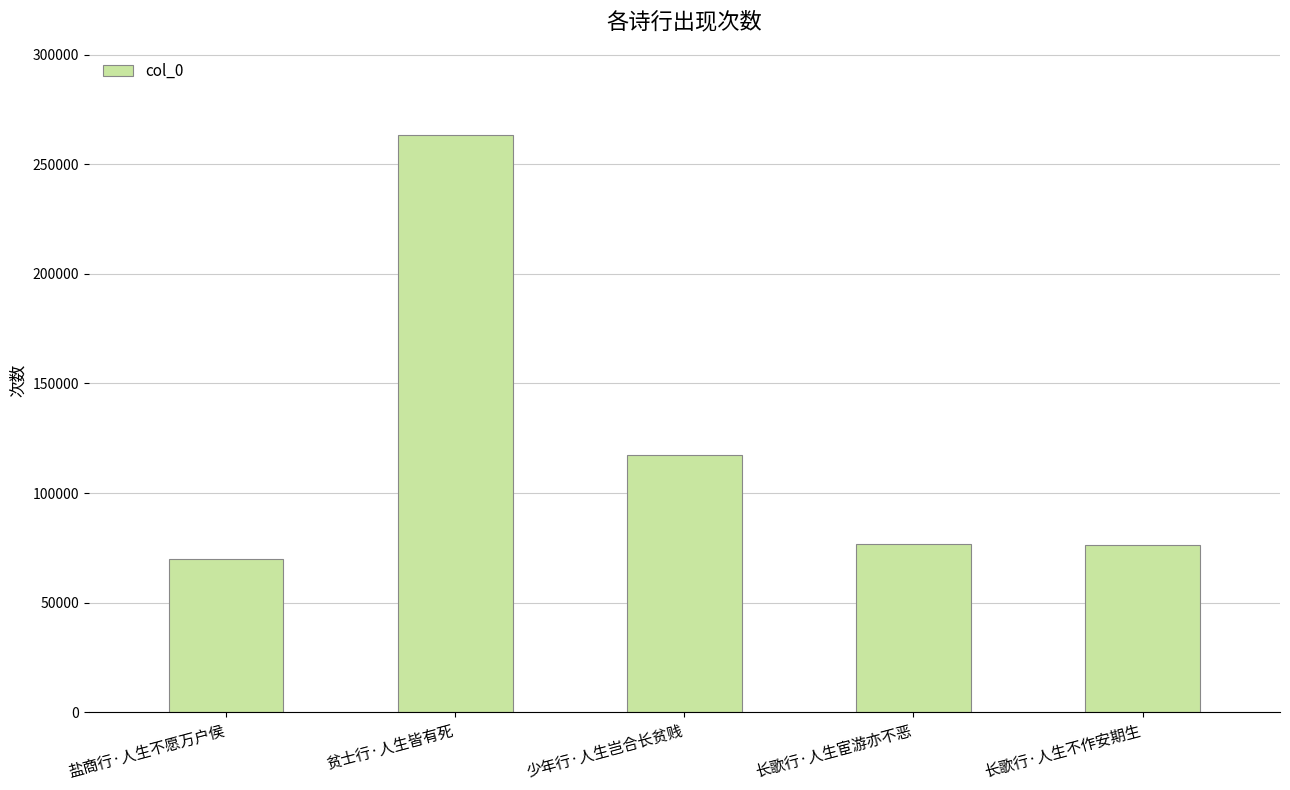

What is the maximum value shown in the chart?

263249